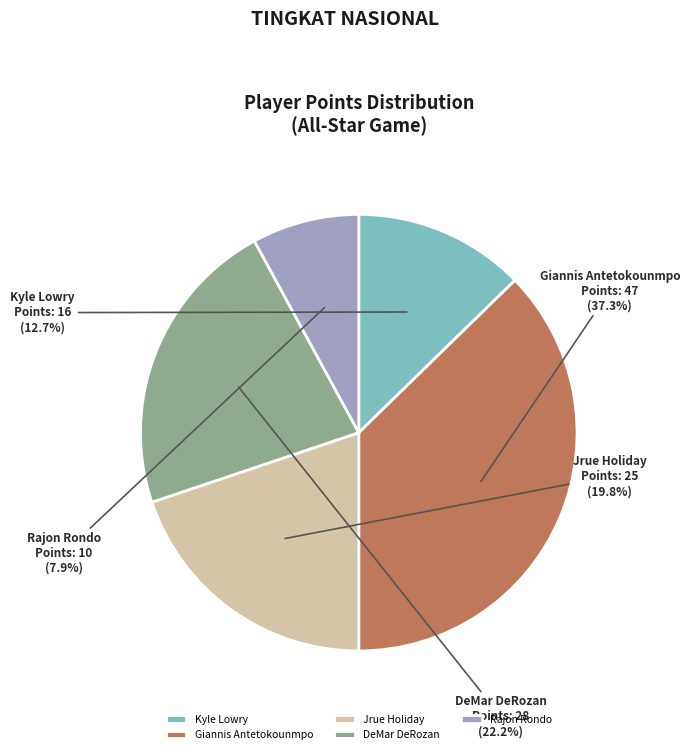

What is the largest slice in the pie chart?

Giannis Antetokounmpo